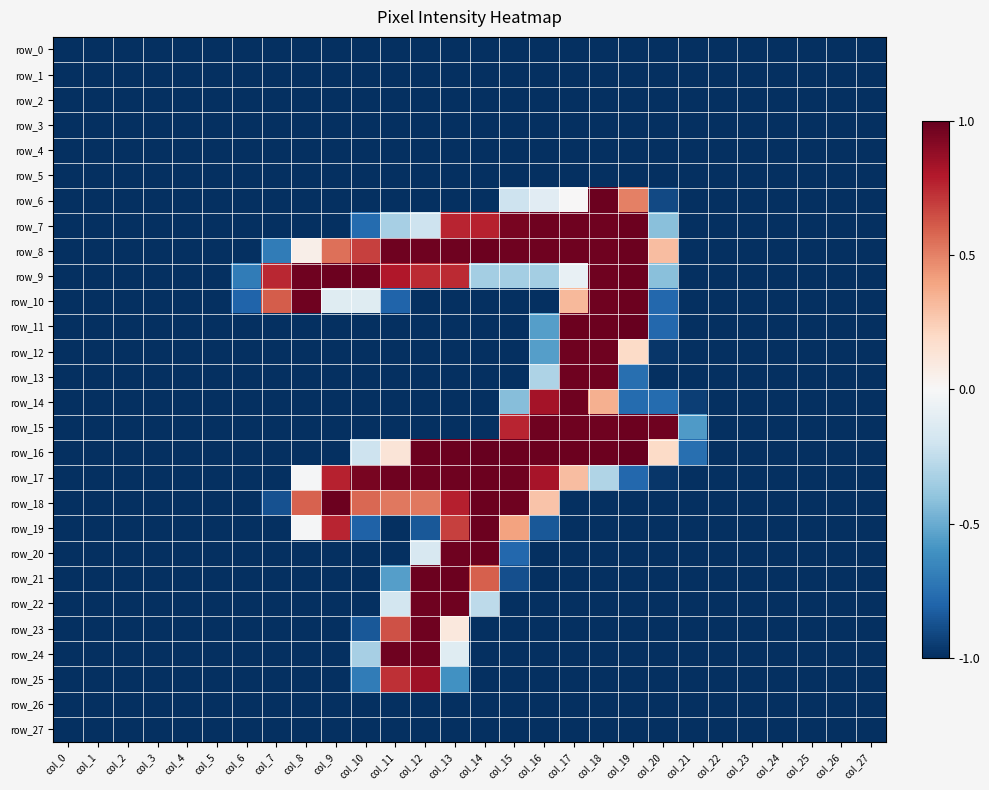

What is the difference between the maximum and second lowest values in the row_17 series?

2.0